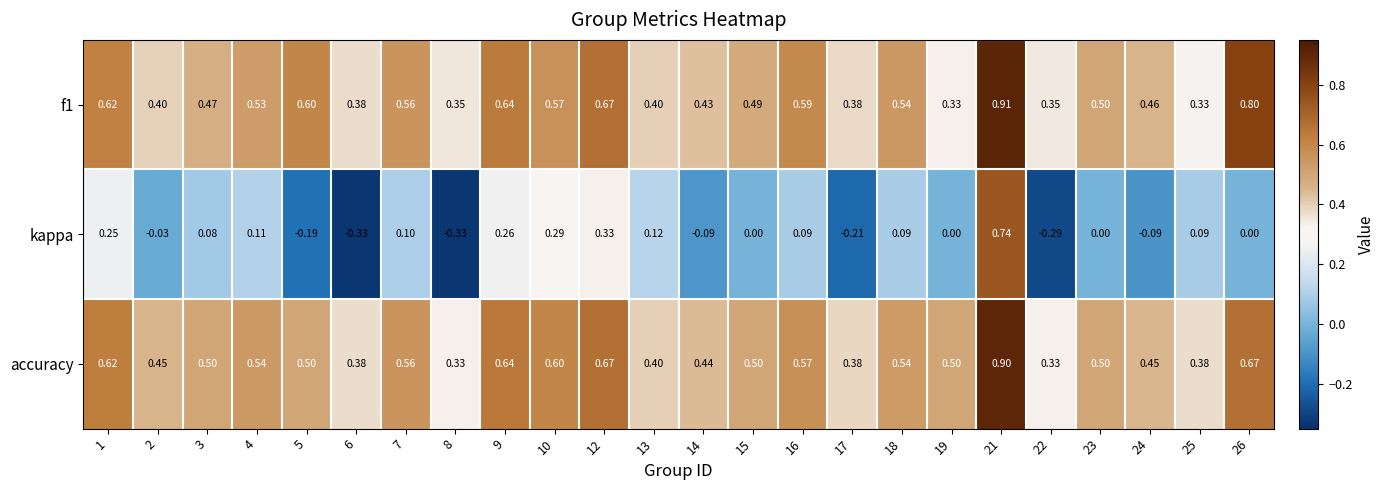

Which series has the widest spread of values?

kappa